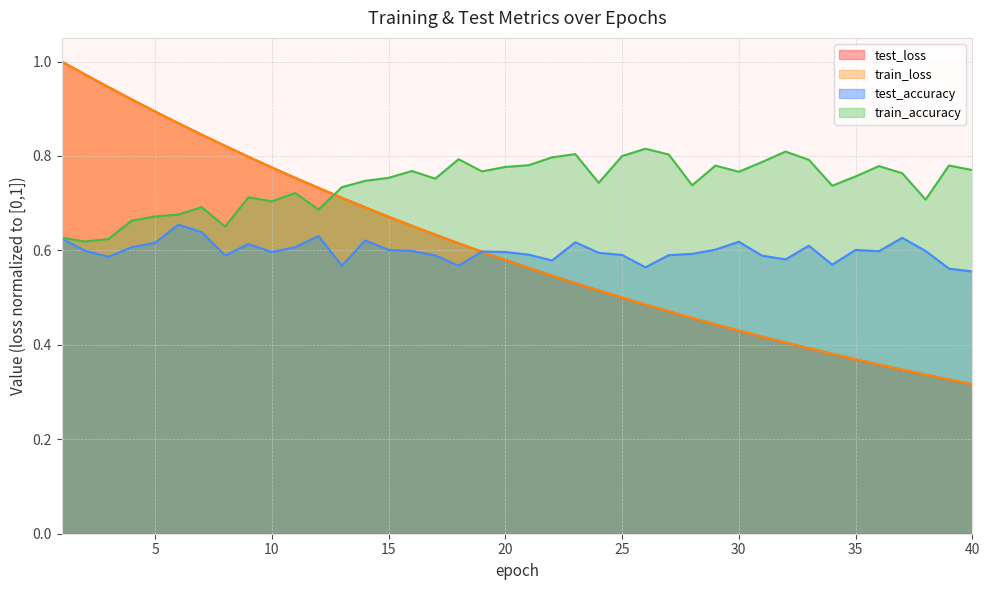

True or false: train_loss and test_loss cross at least once.

False